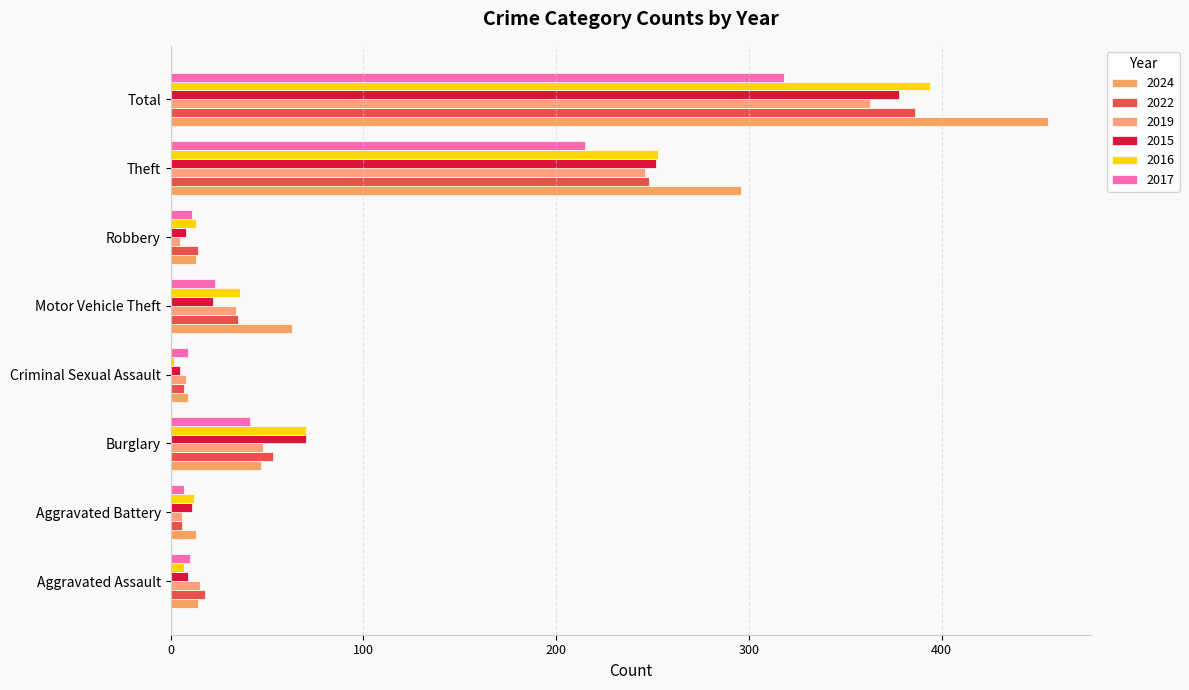

What is the maximum value for 2019?

363